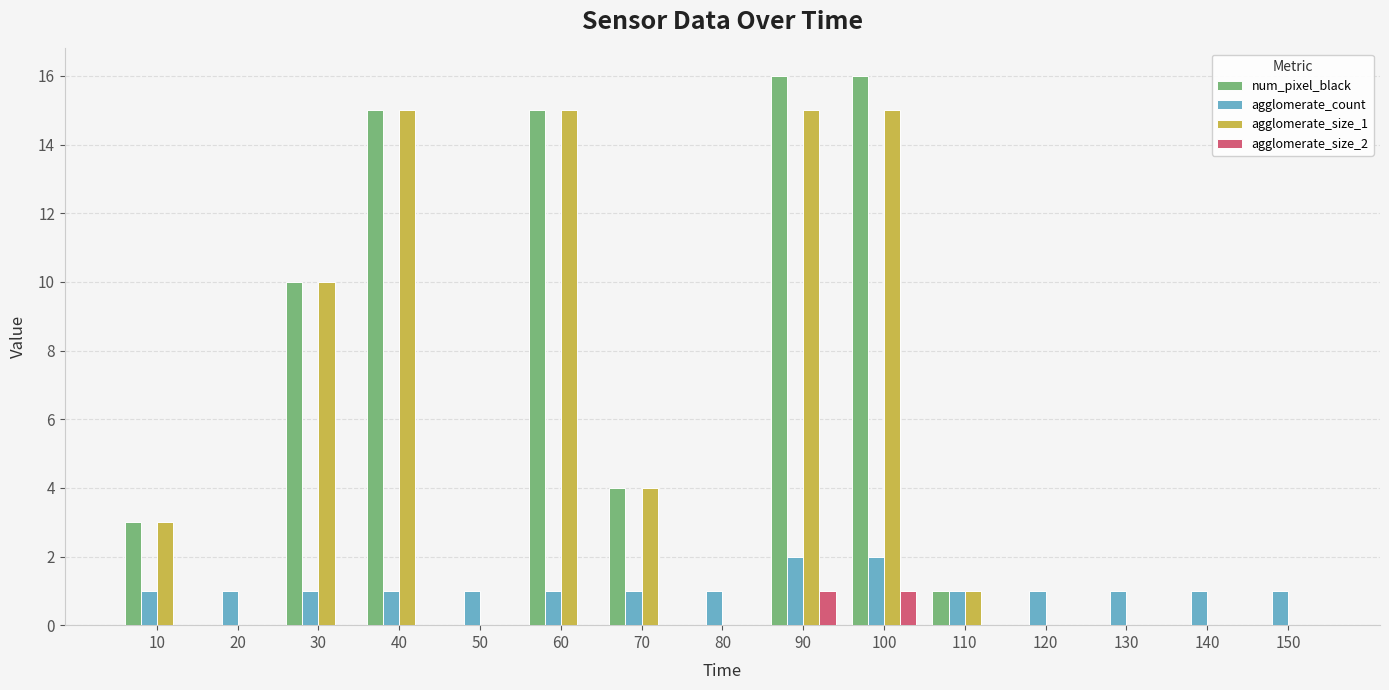

What is the total value across all series at 60?

31